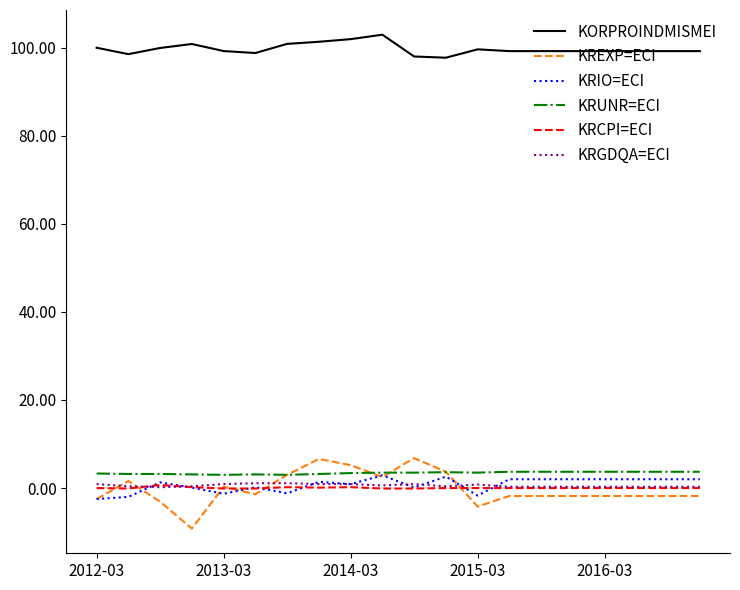

Count the number of data series in this chart.

6